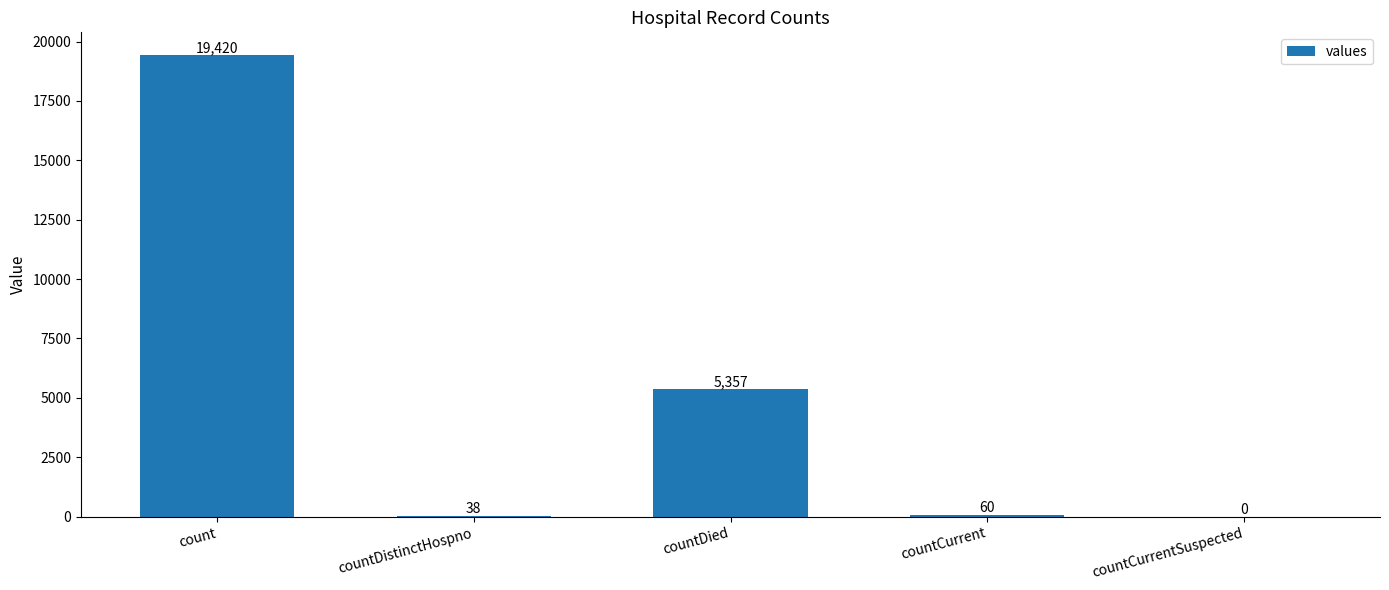

How many positive values are there?

4